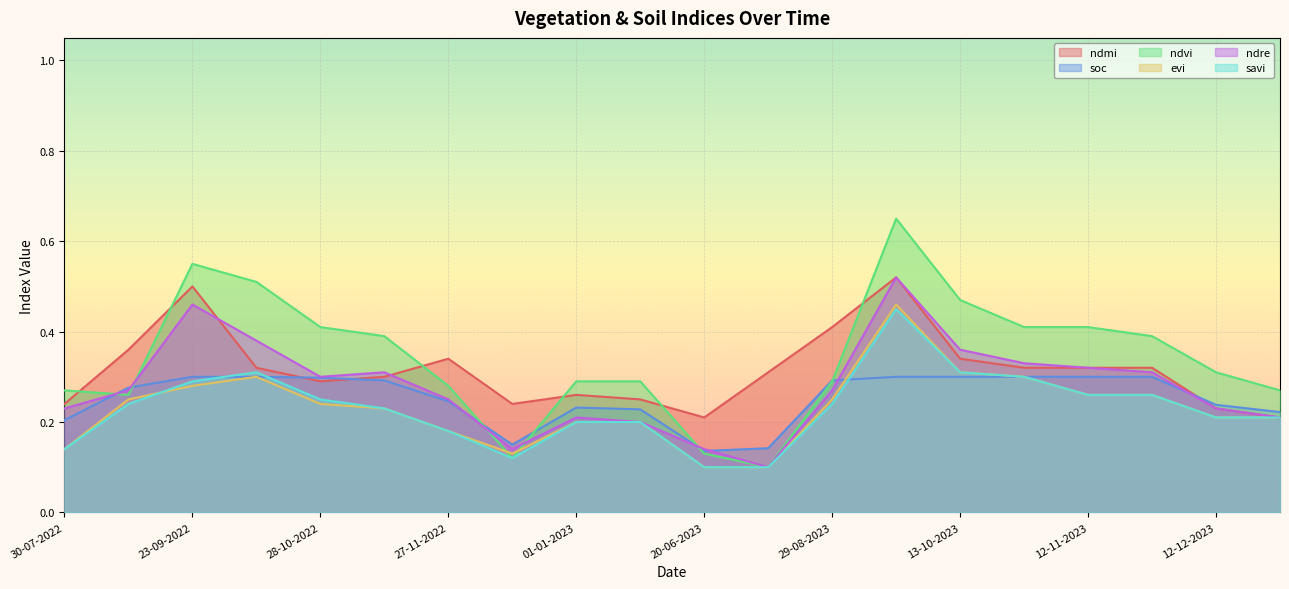

Which series has the widest spread of values?

ndvi